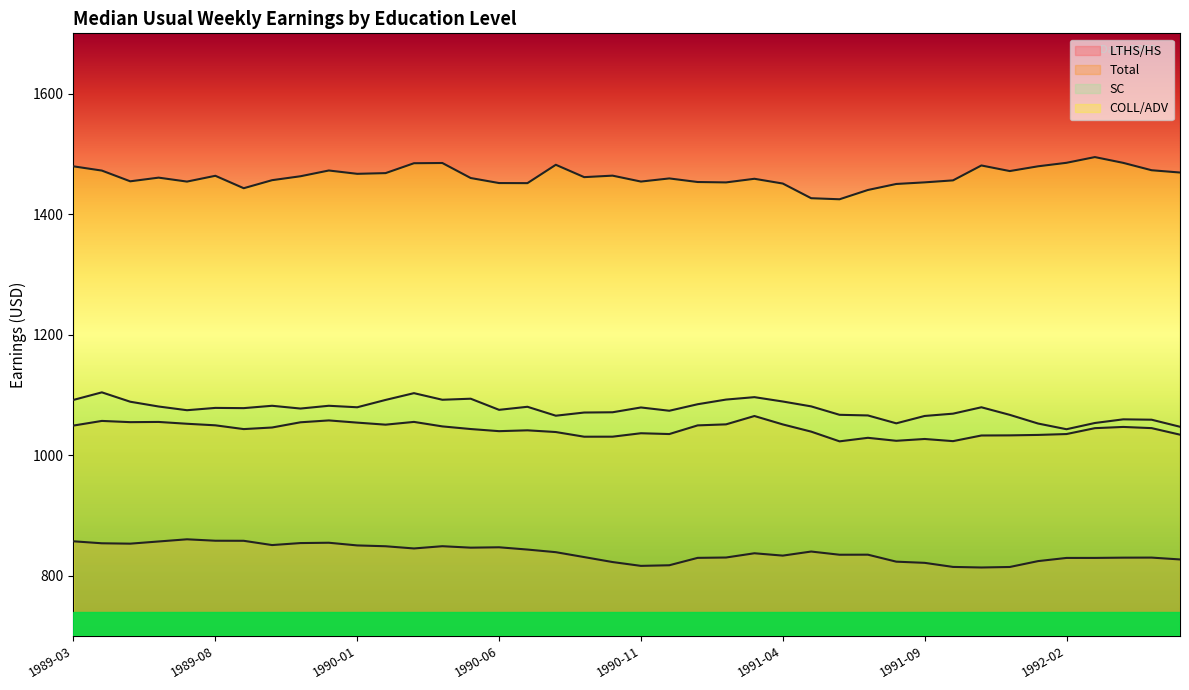

What is the label of the 10th point from the left?

1989-12